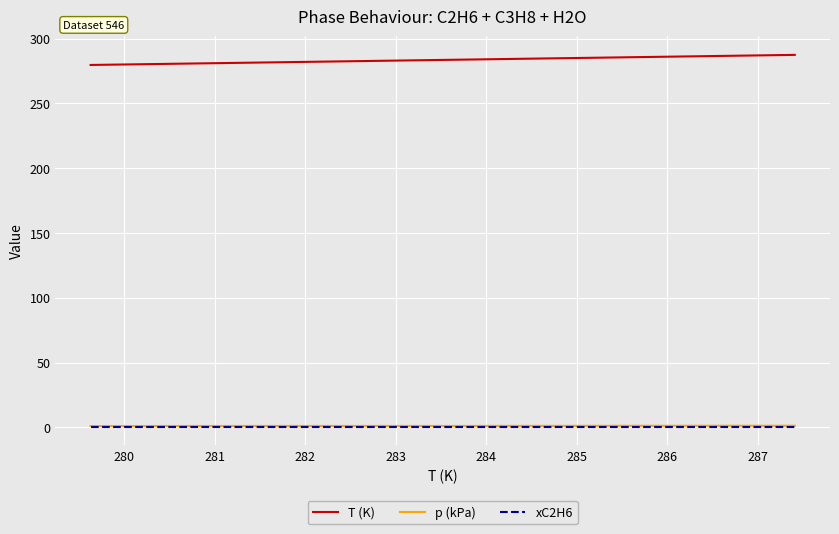

True or false: T (K) and p (kPa) intersect in this chart.

False